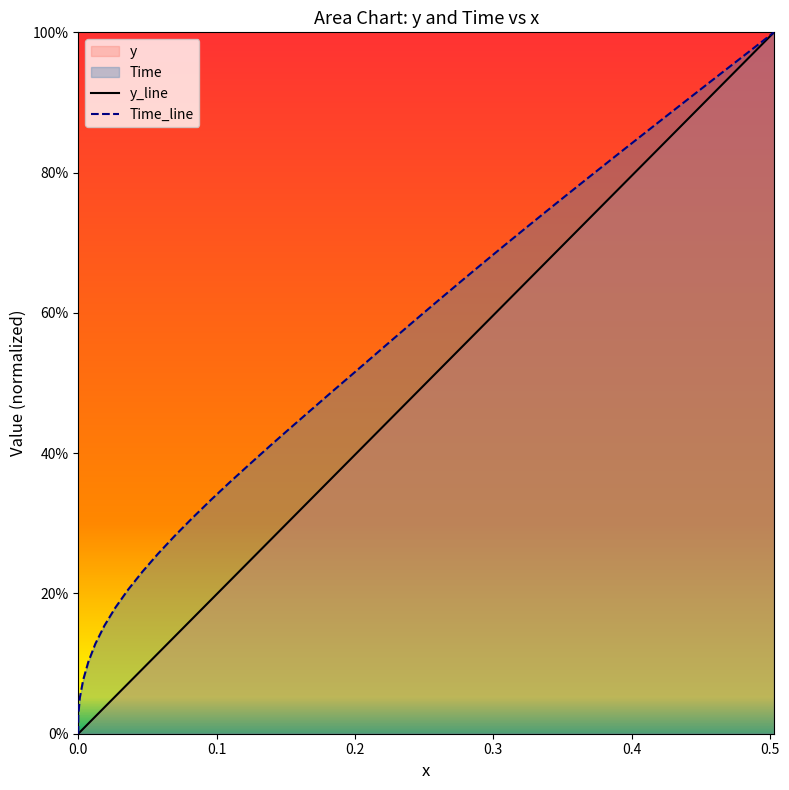

How many lines are shown in the chart?

2